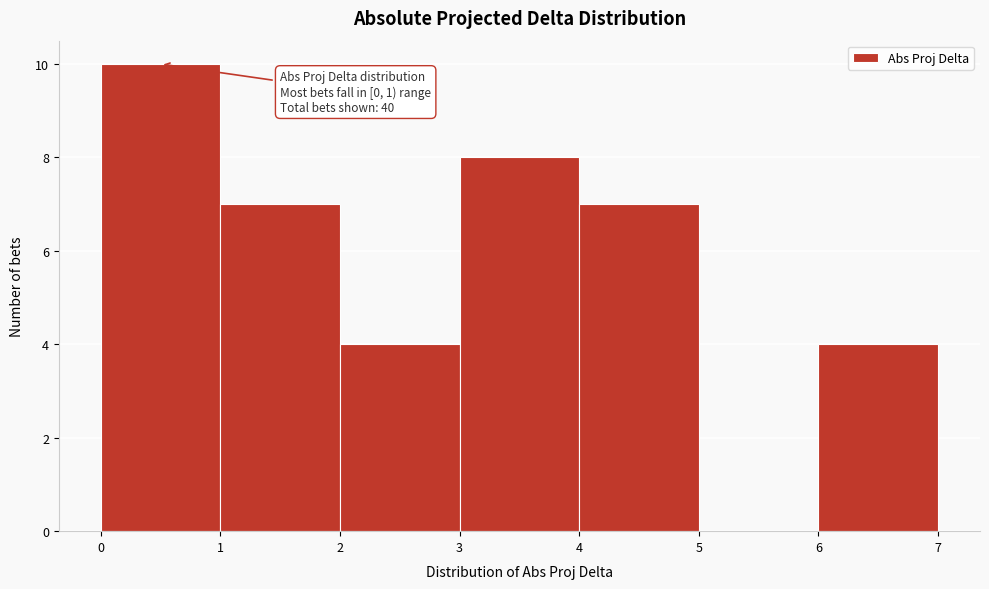

Over which range of the x-axis is the bar tallest?

0 to 1